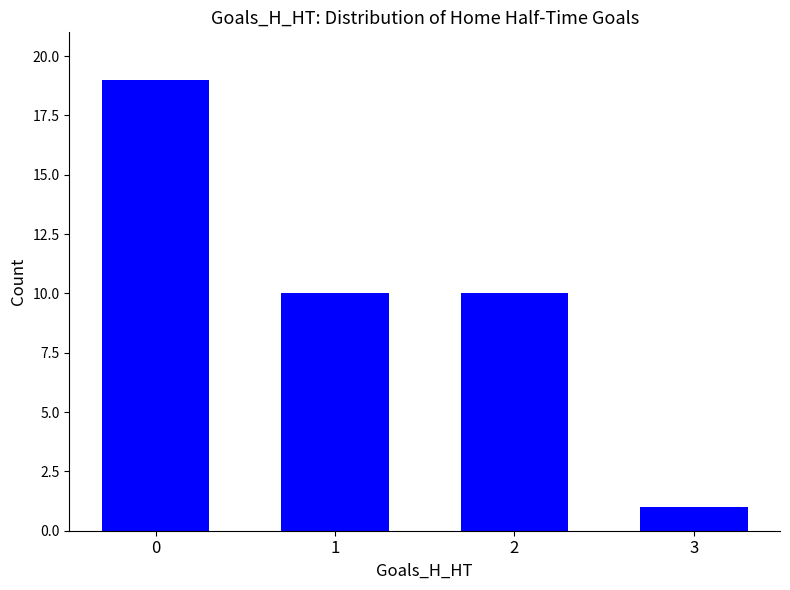

What is the change in value from 1 to 3?

-9